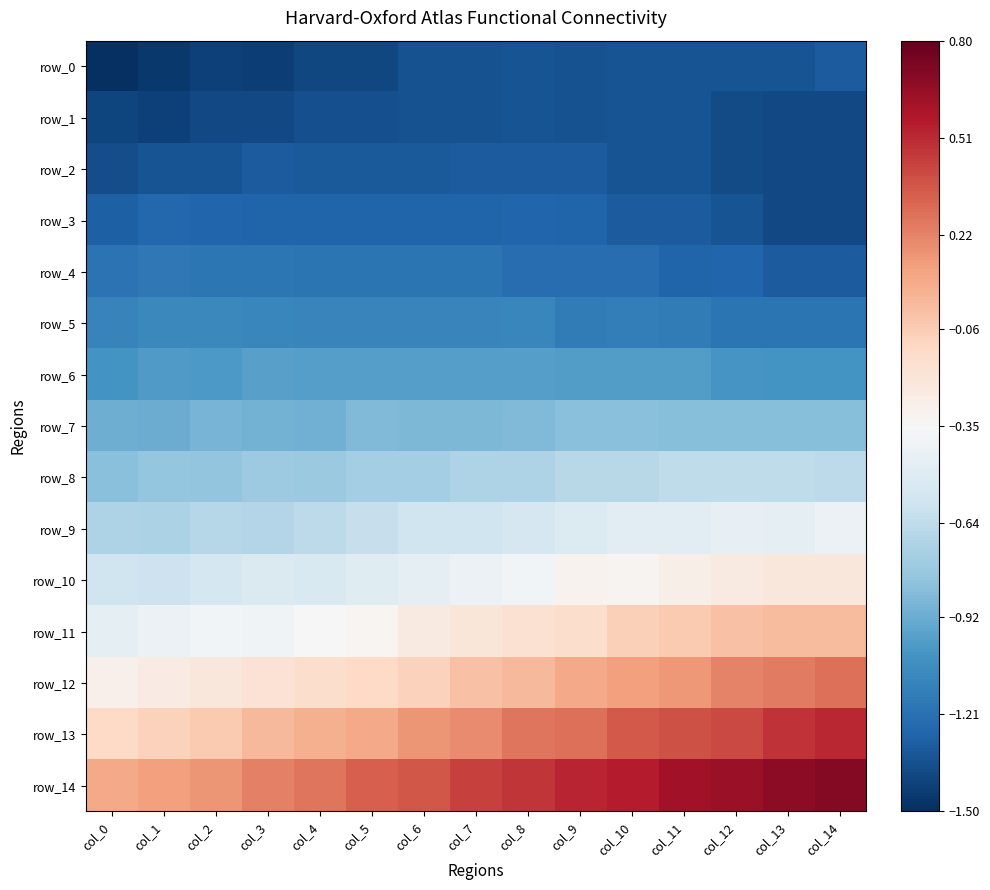

Which label corresponds to the largest value in the chart?

col_14